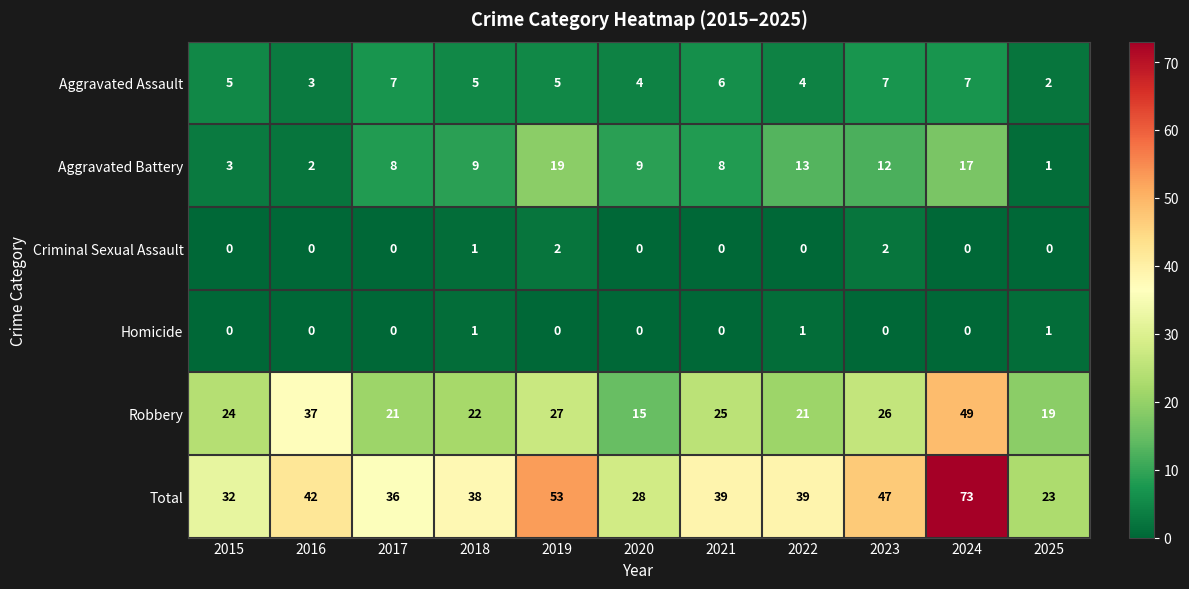

Which series has the widest spread of values?

Total